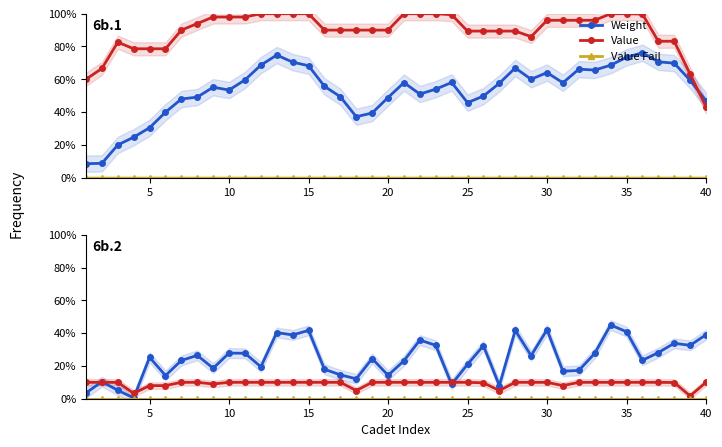

Count the number of data series in this chart.

3